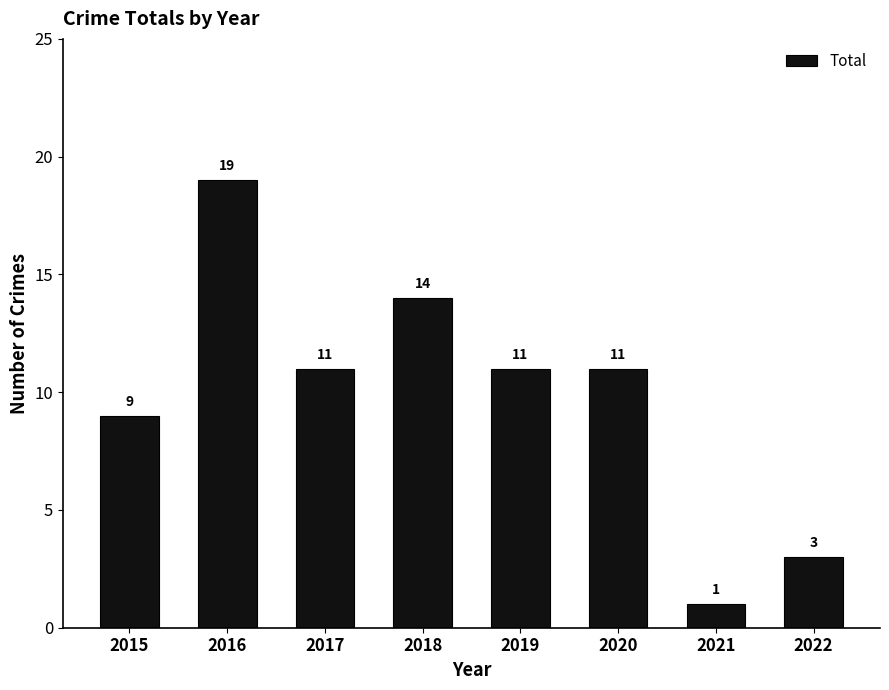

The chart shows a value of 14 at 2018. True or false?

True